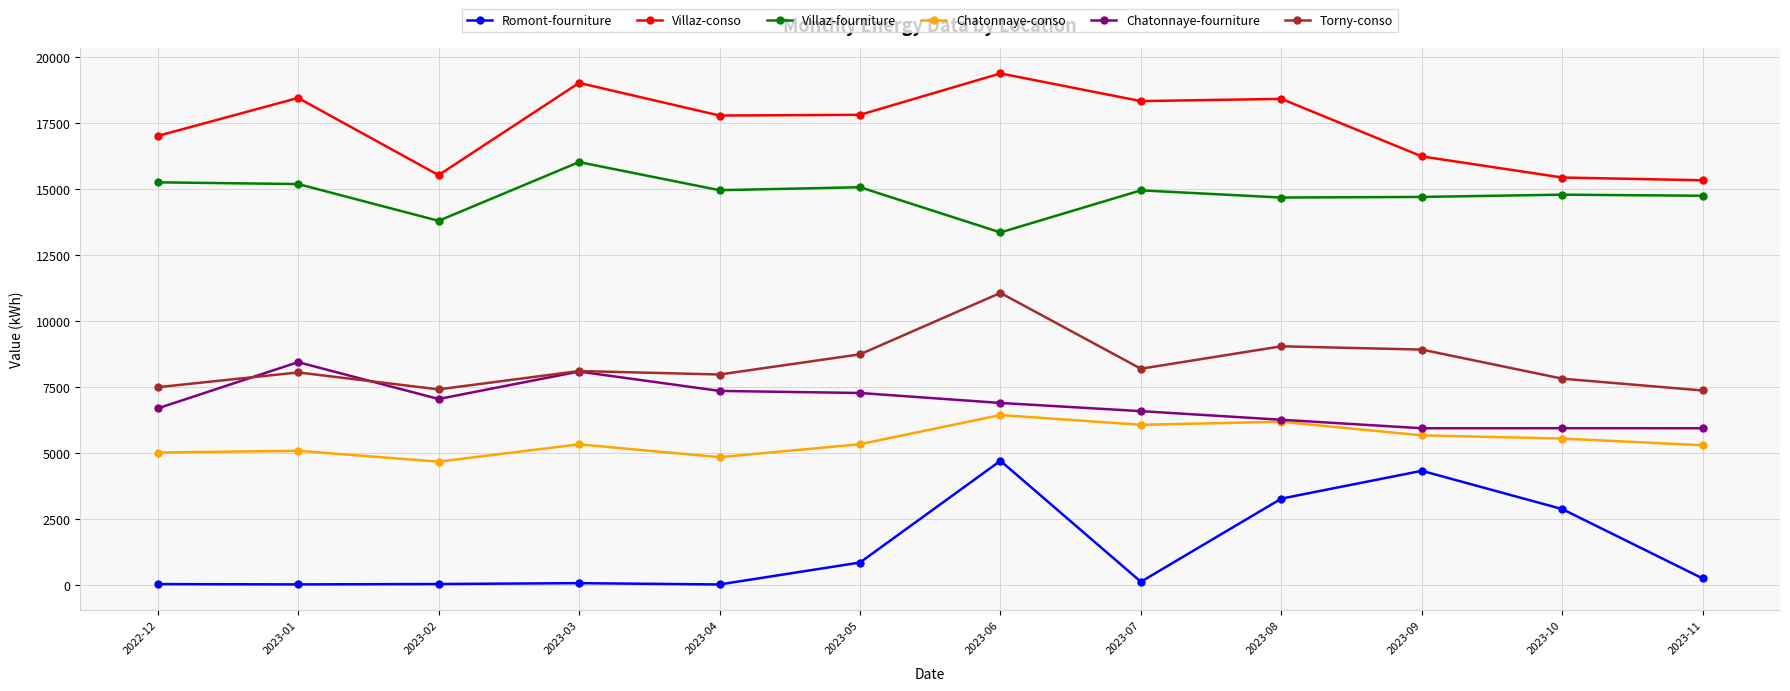

At which category is the sum across all series the highest?

2023-06